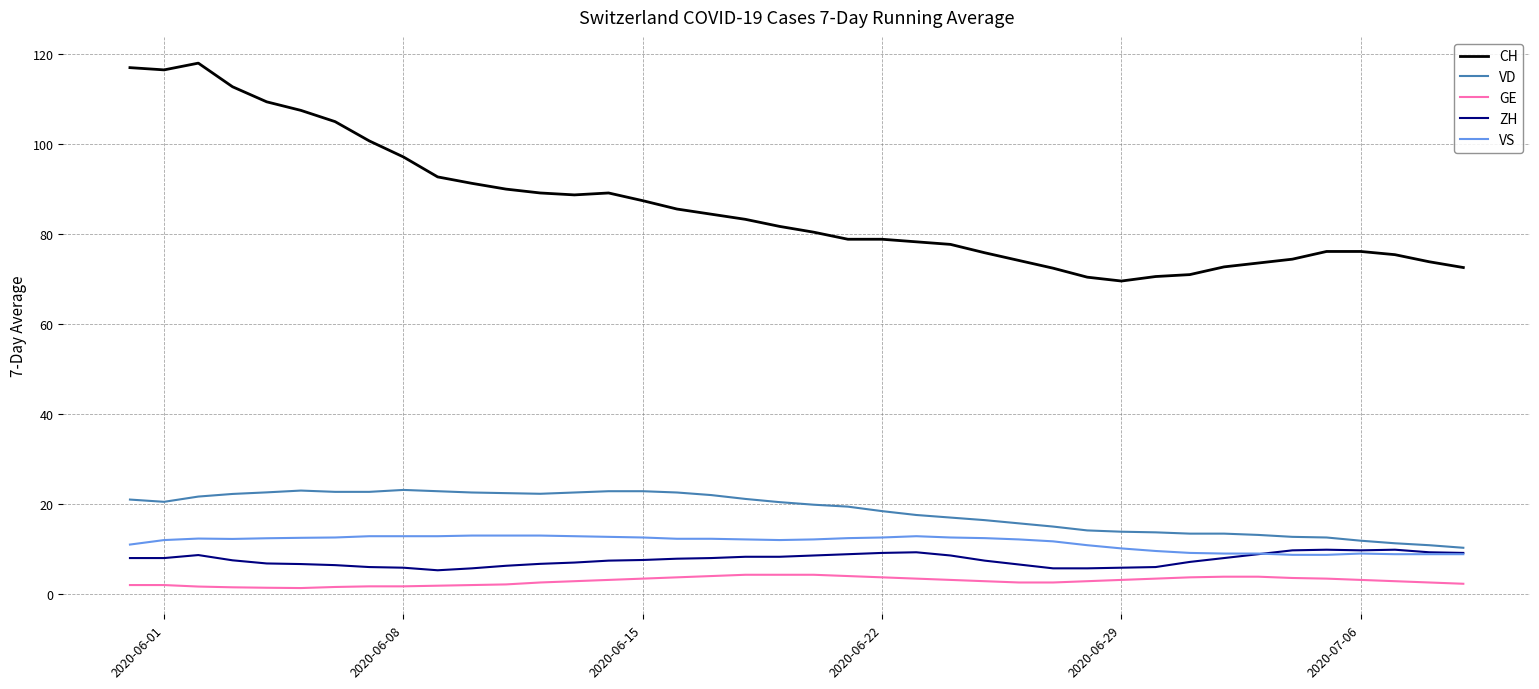

Which series has the largest total across all categories?

CH